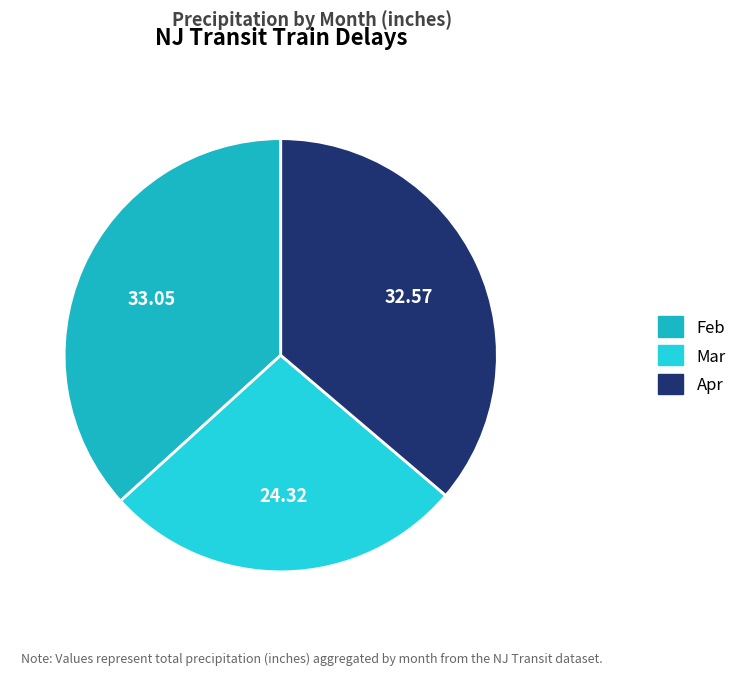

Count the number of slices in the pie.

3